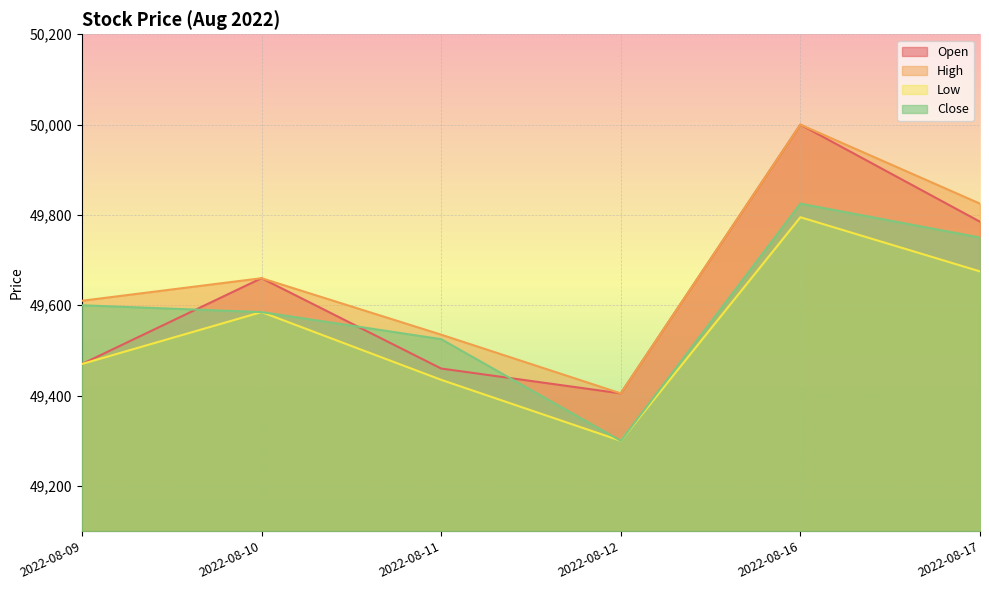

Is it true that Close equals 49600 at 2022-08-09?

True